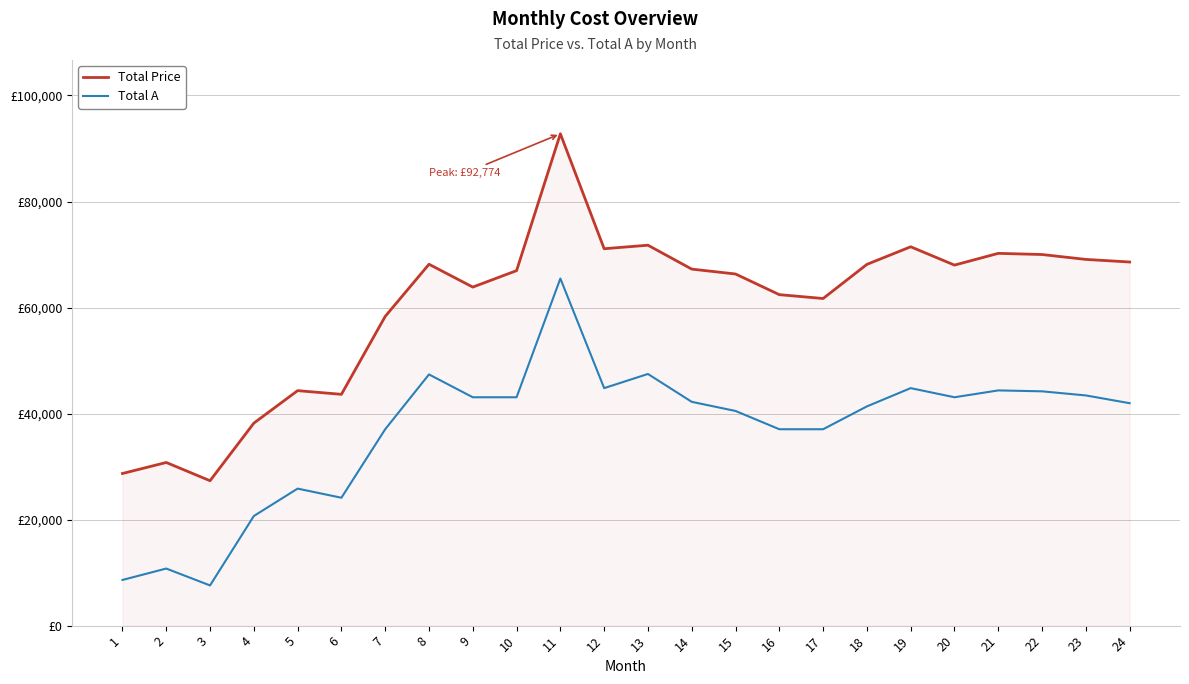

Rank the series at 14 from lowest to highest value.

Total A, Total Price